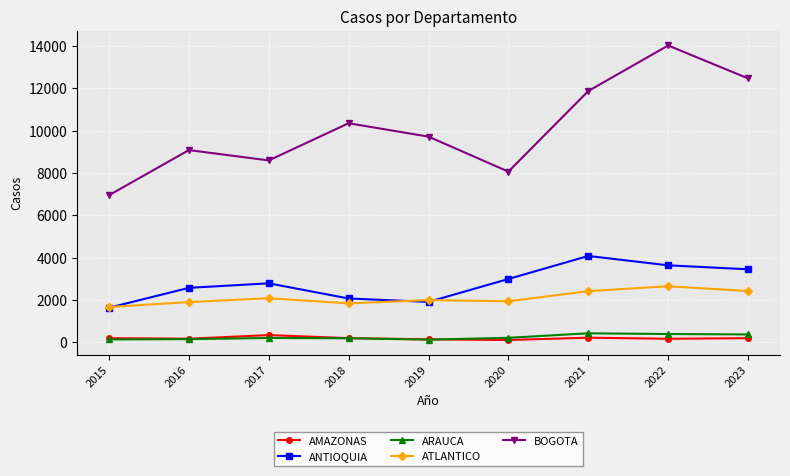

What is the value of the ANTIOQUIA point at the 7th from the left?

4073